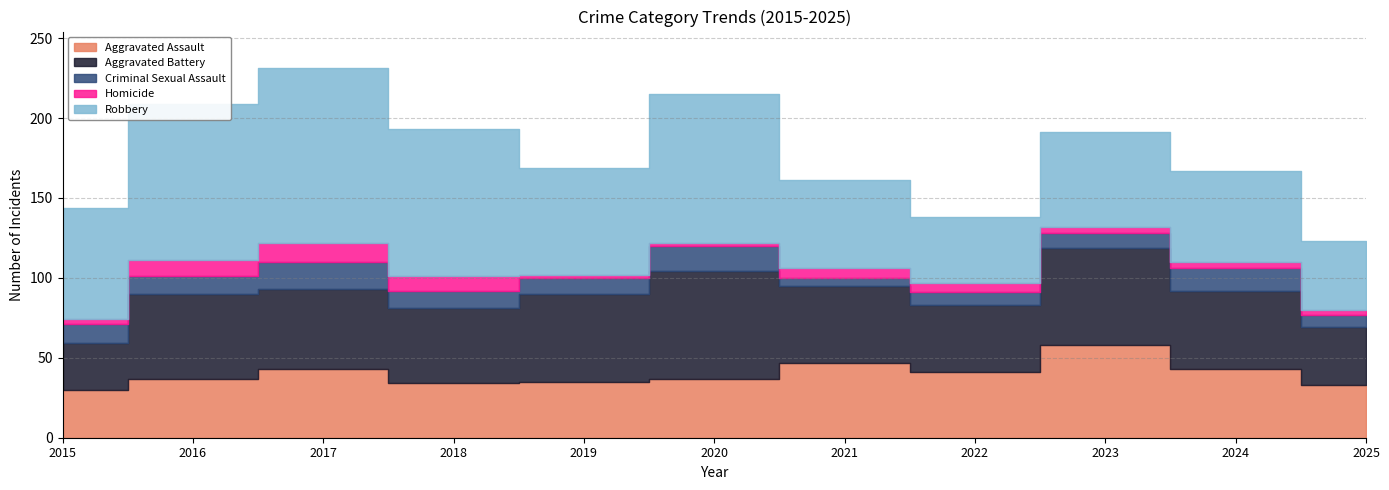

True or false: Aggravated Battery and Homicide intersect in this chart.

False